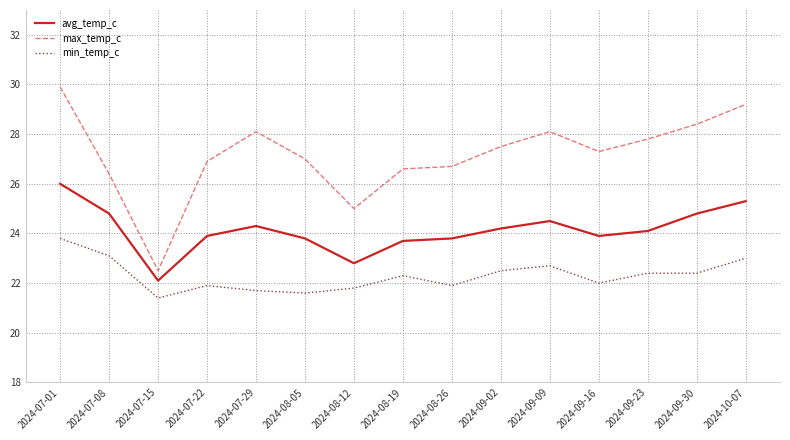

What is the approximate value of avg_temp_c at 2024-08-05?

23.8